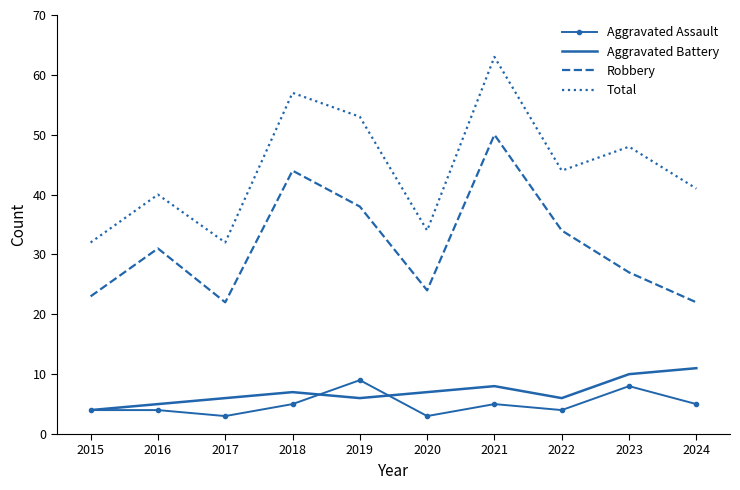

Which series has the largest range (max minus min)?

Total